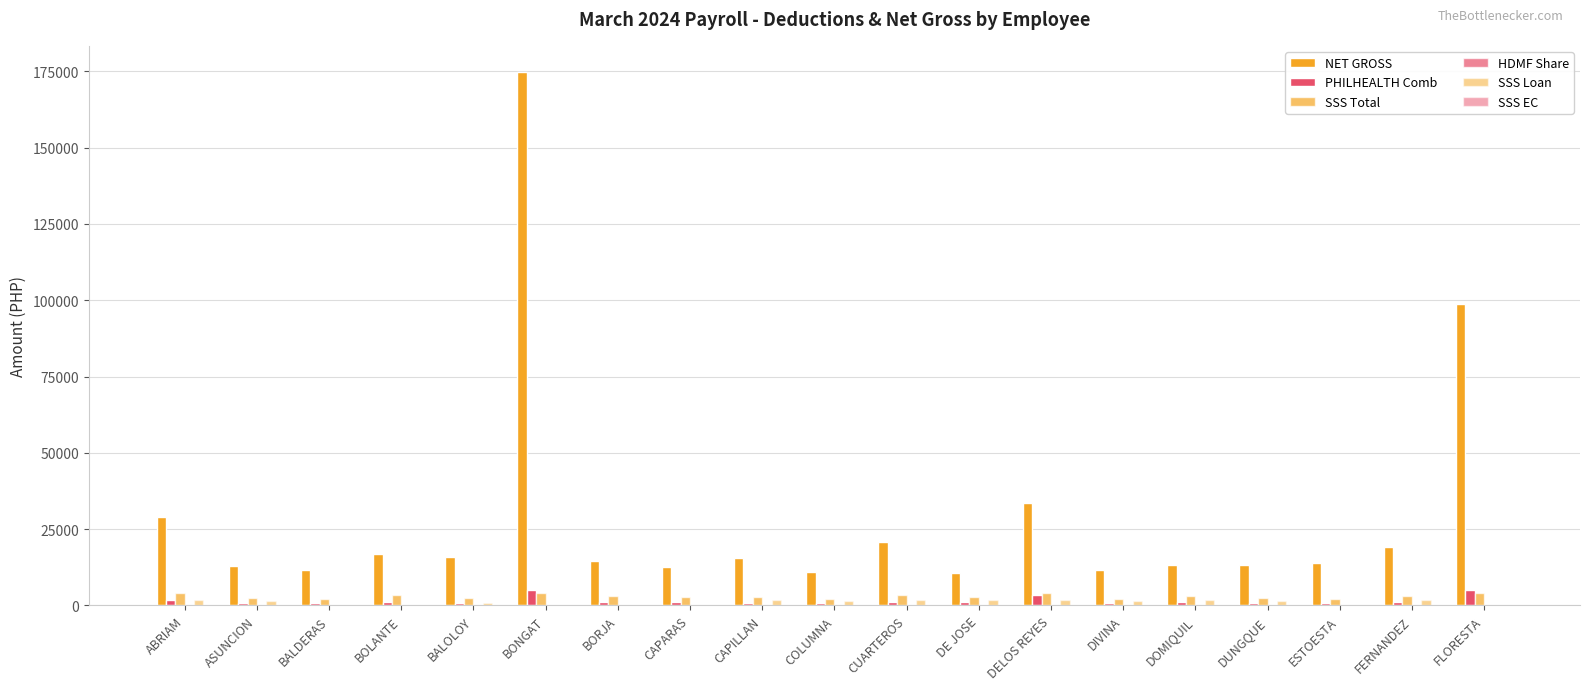

The SSS Loan series shows 0.0 at ESTOESTA. True or false?

True